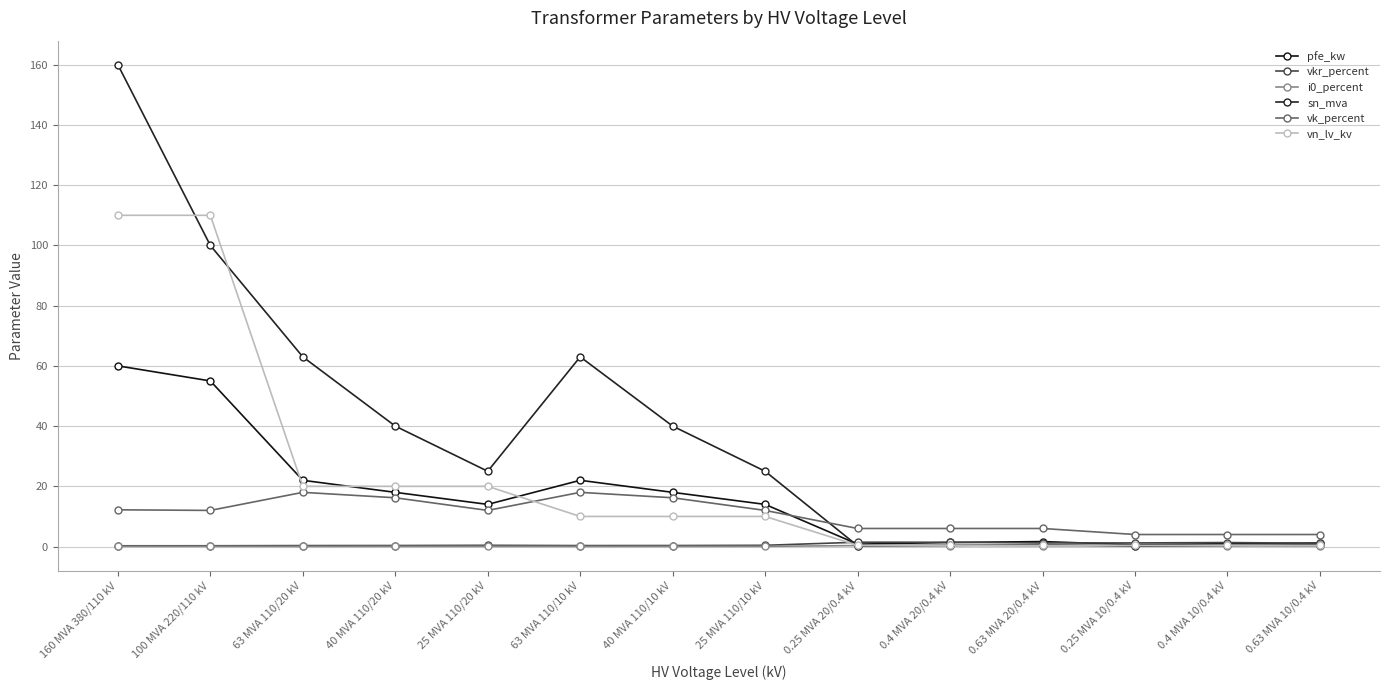

What is the difference between the highest and lowest values at 0.4 MVA 20/0.4 kV?

5.7